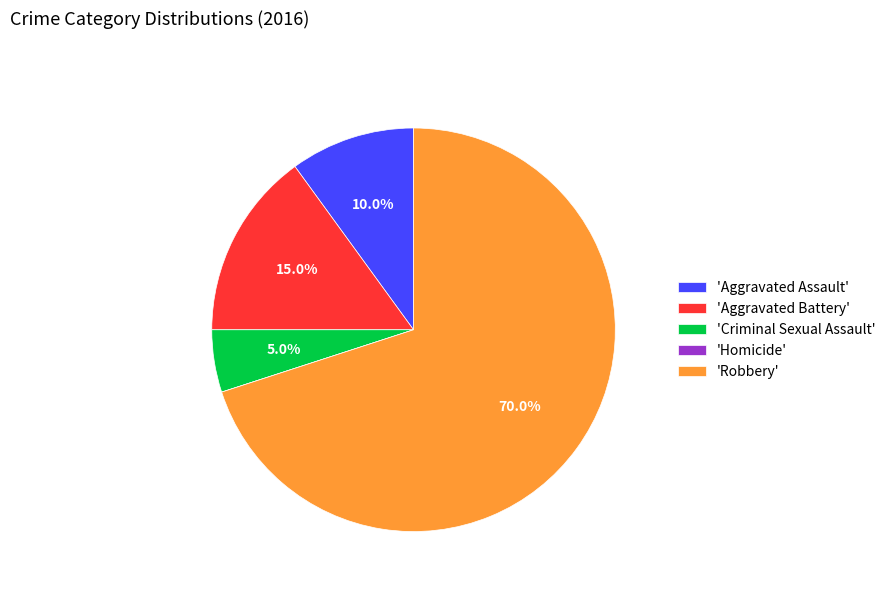

What percentage is NOT represented by 'Criminal Sexual Assault'?

95.0%